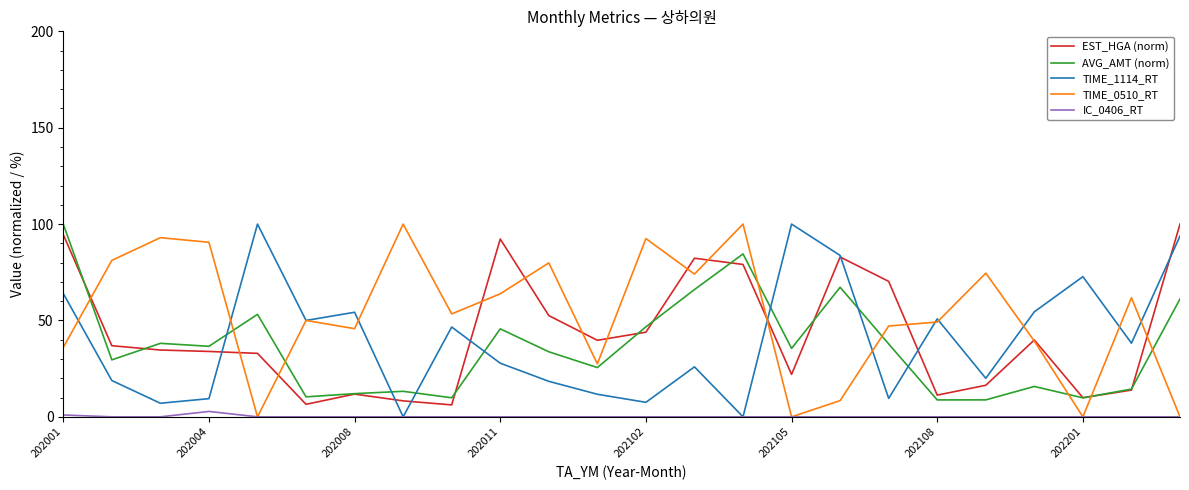

Which series has the largest total across all categories?

TIME_0510_RT